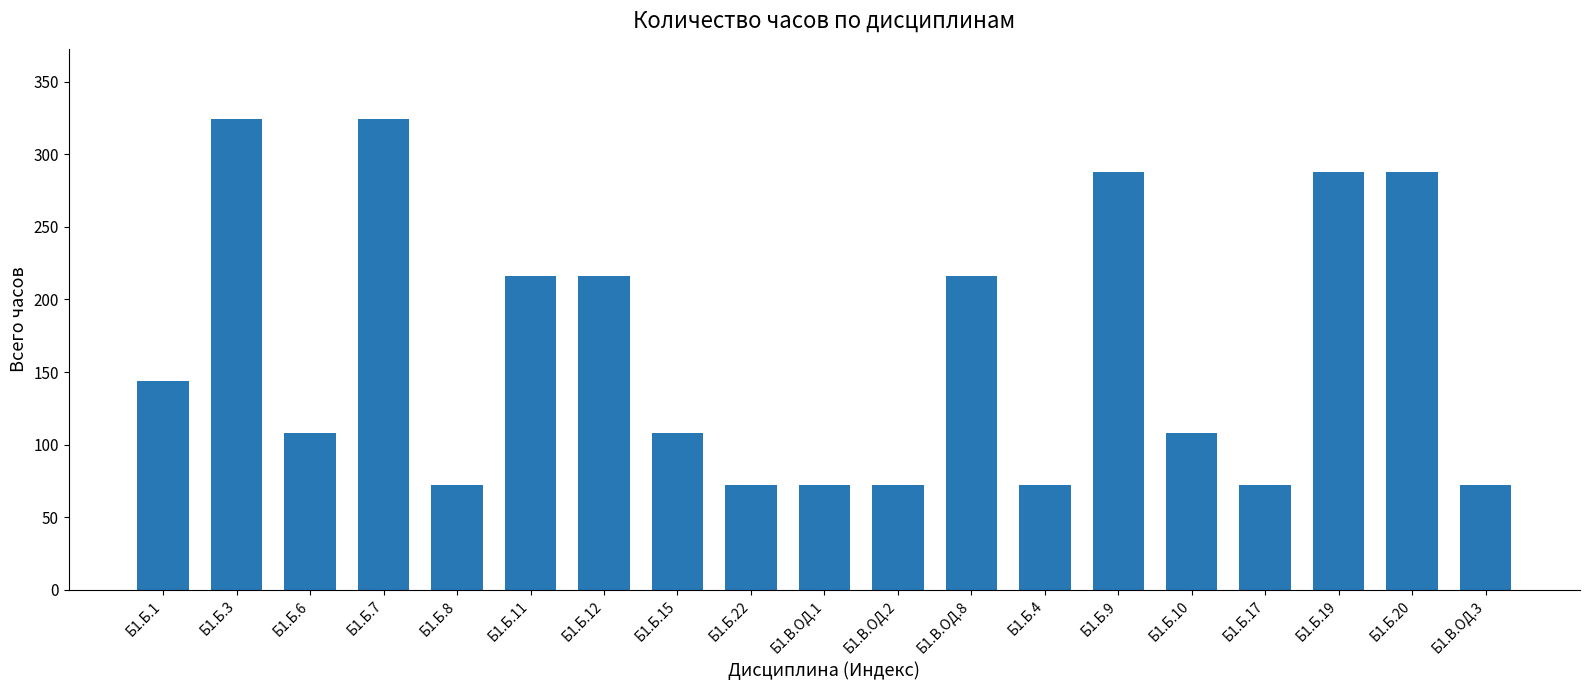

What is the value of the 1st bar from the left?

144